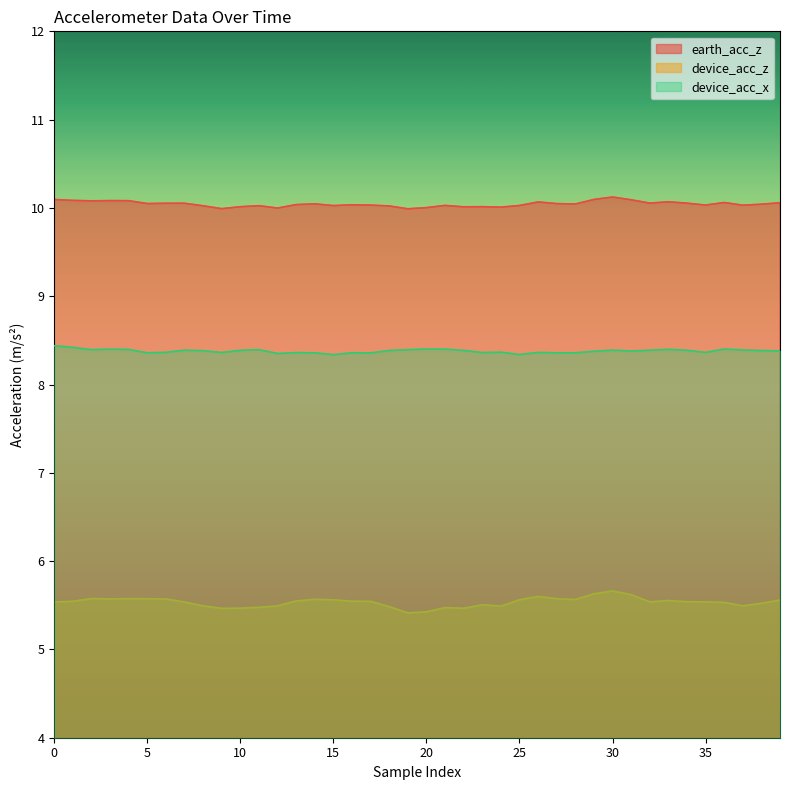

What is the difference between the highest and lowest values at 17?

4.5